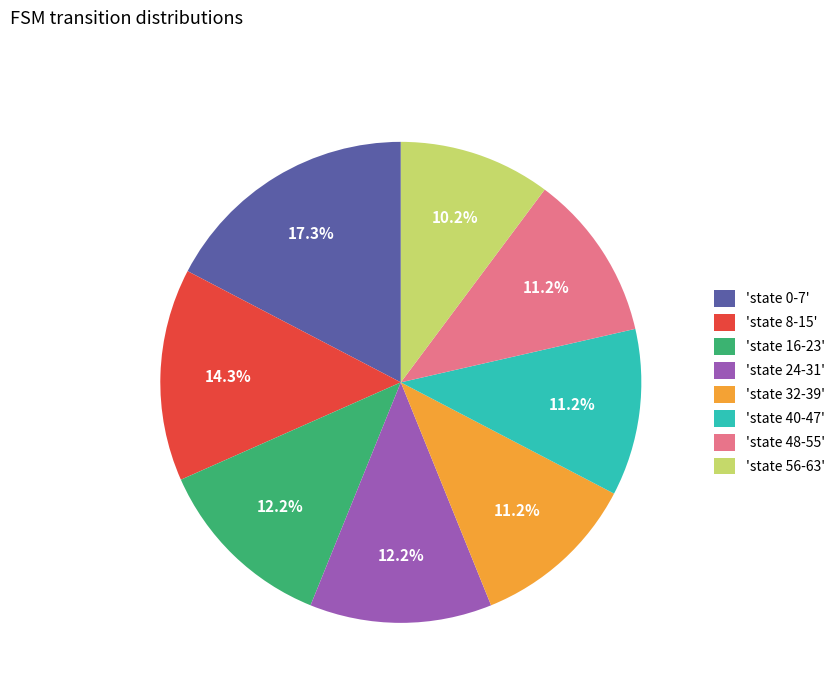

Combined, do 'state 0-7' and 'state 40-47' account for over 50%?

No